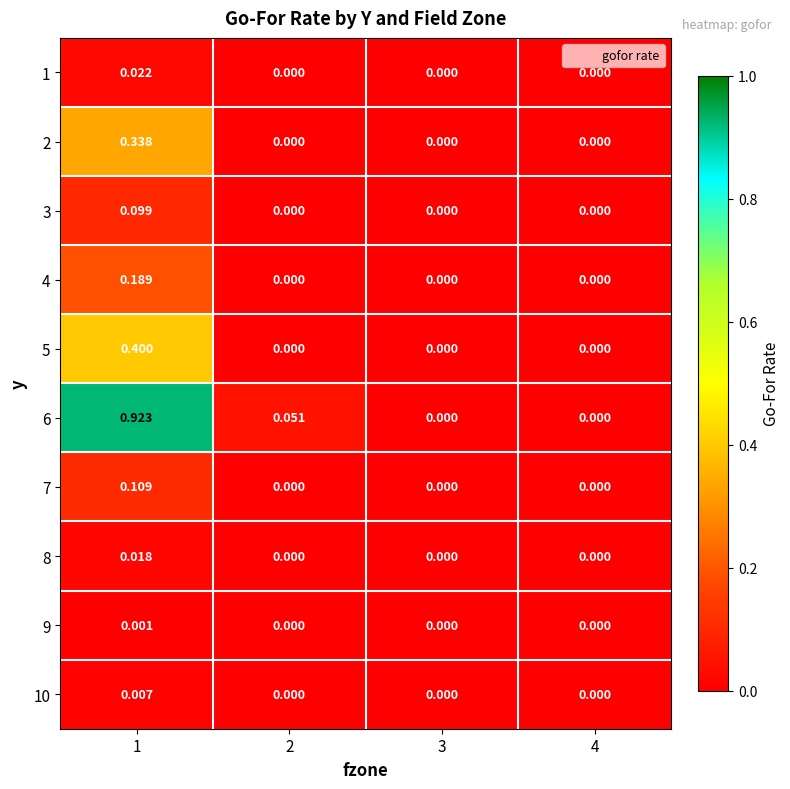

Is the value of 7 at 3 greater than the value of 5 at 1?

No